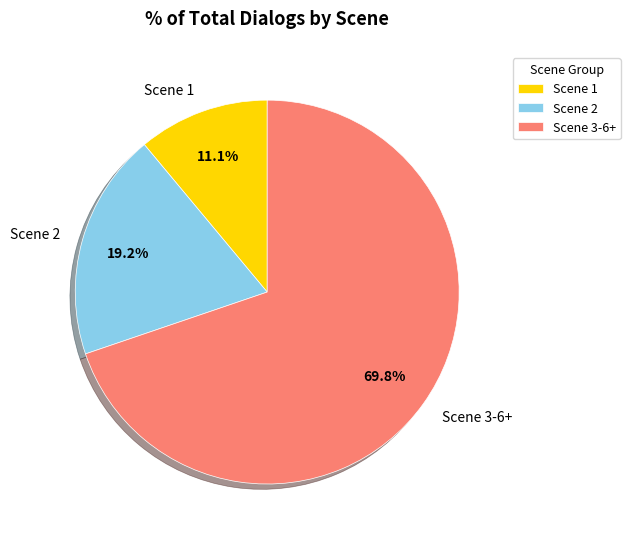

Which category has the smallest portion of the pie?

Scene 1